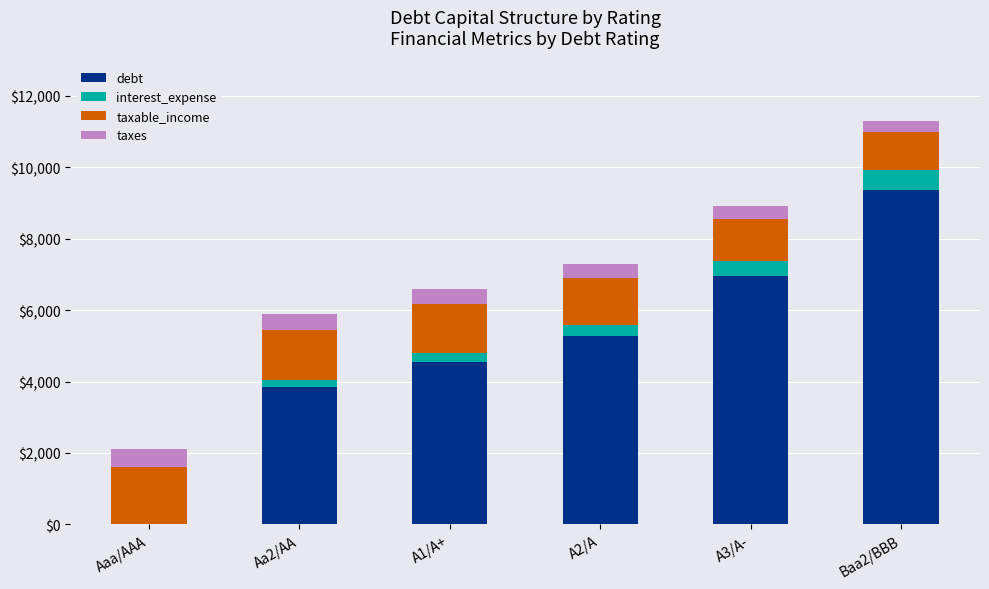

What is the total value across all series at A2/A?

7301.2